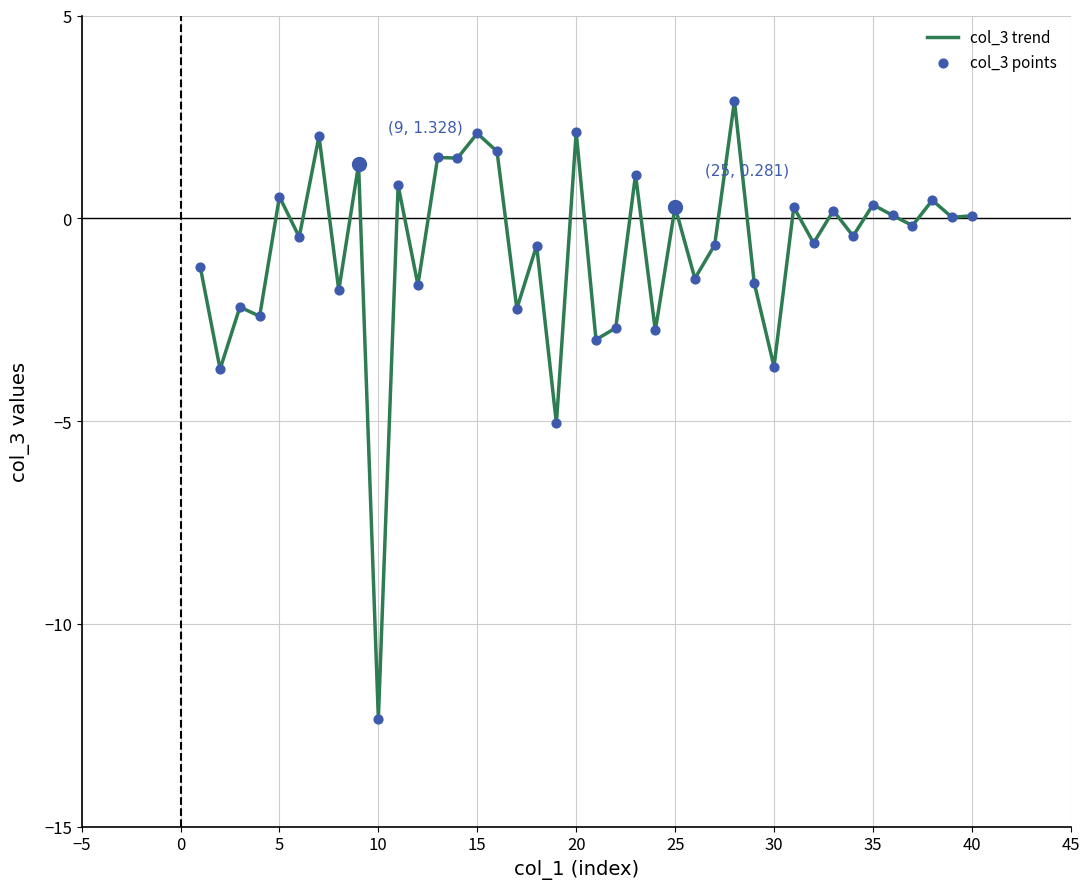

What is the difference between the maximum and minimum values?

15.2